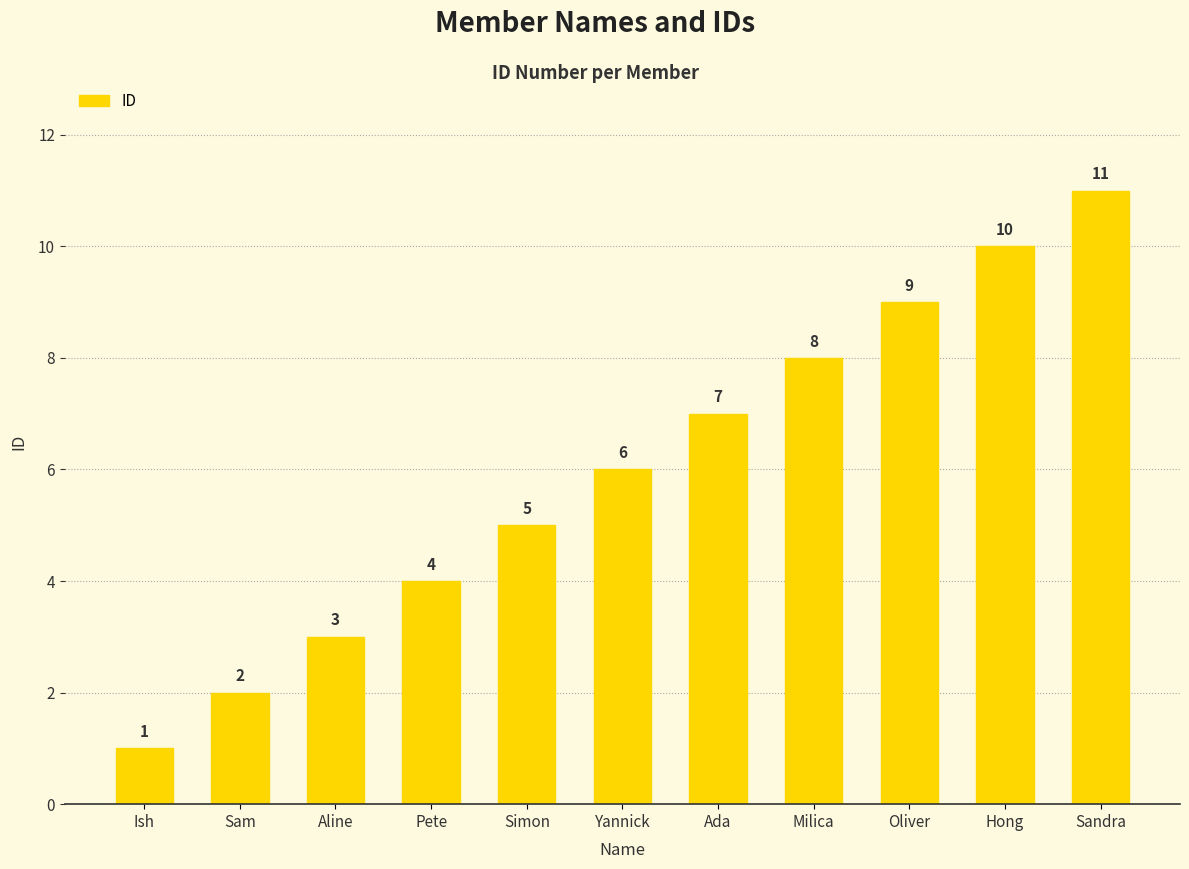

How many bars are there in total?

11